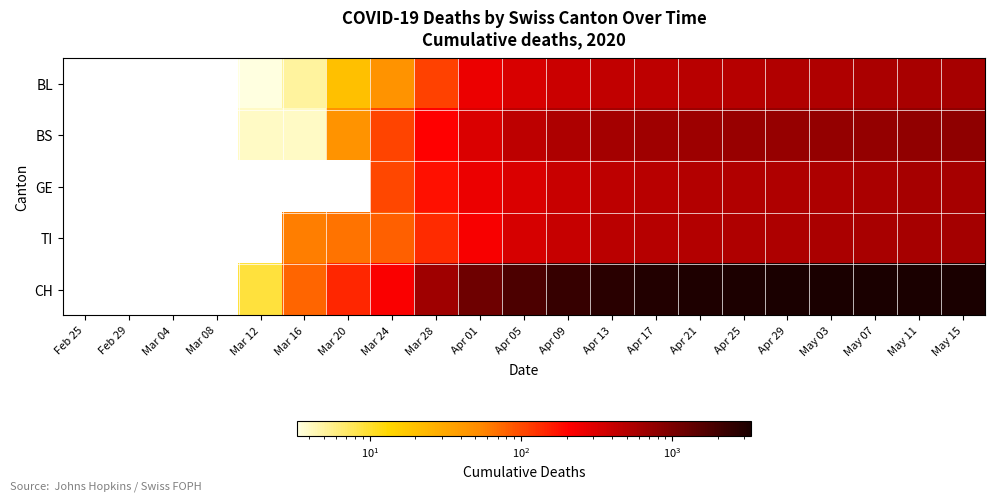

Rank the series at May 11 from lowest to highest value.

BL, GE, TI, BS, CH